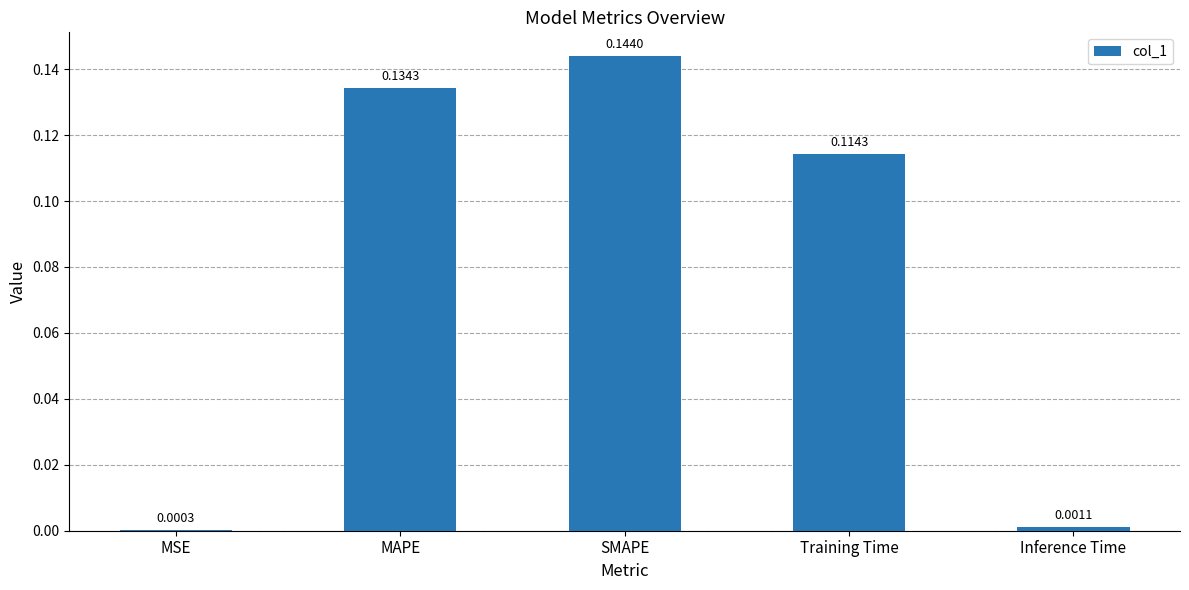

At which category does the chart reach its peak across all series?

SMAPE